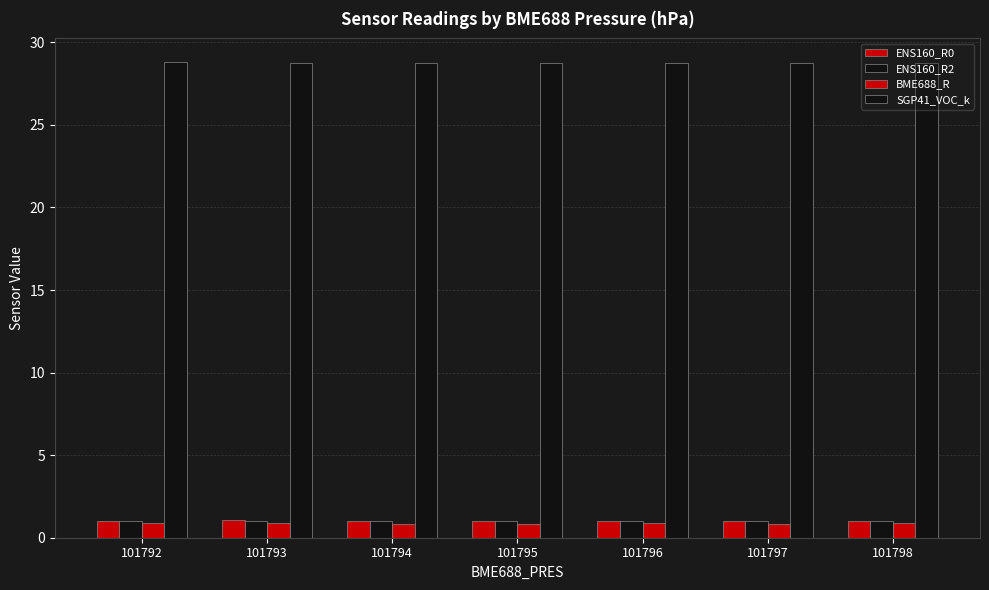

Which series has the widest spread of values?

ENS160_R0